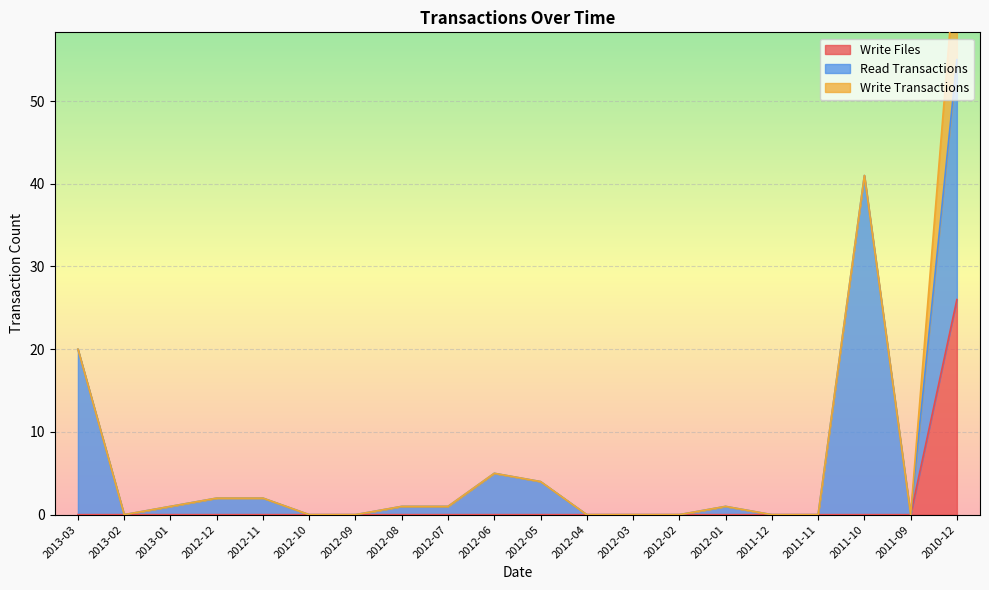

What is the greatest value displayed?

41